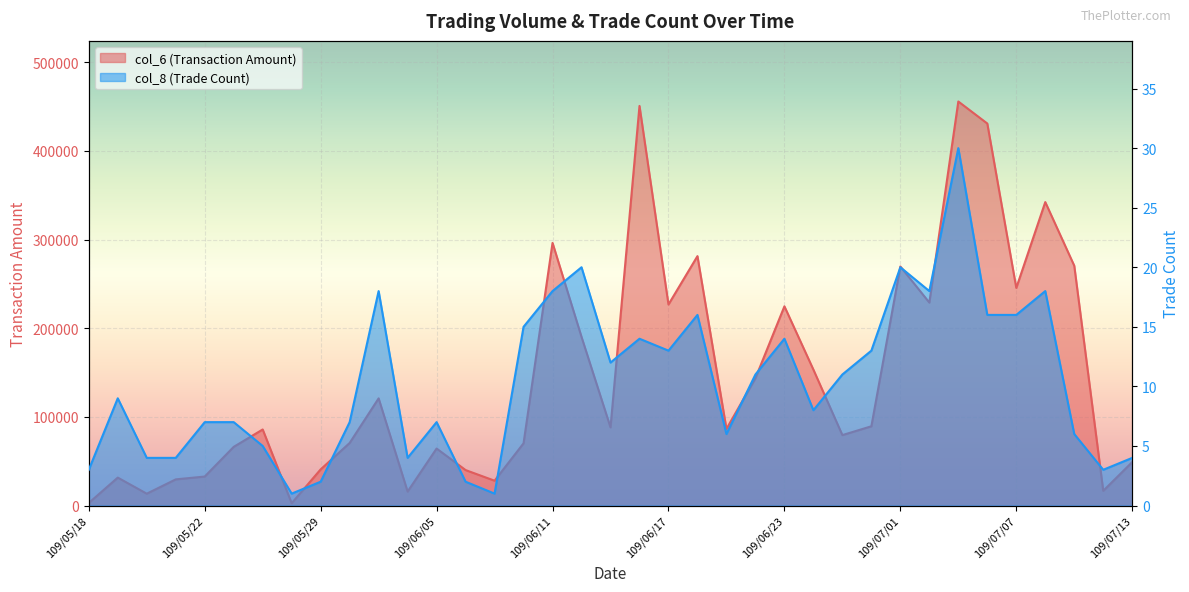

What is the difference between the highest and lowest values at 109/05/18?

2867